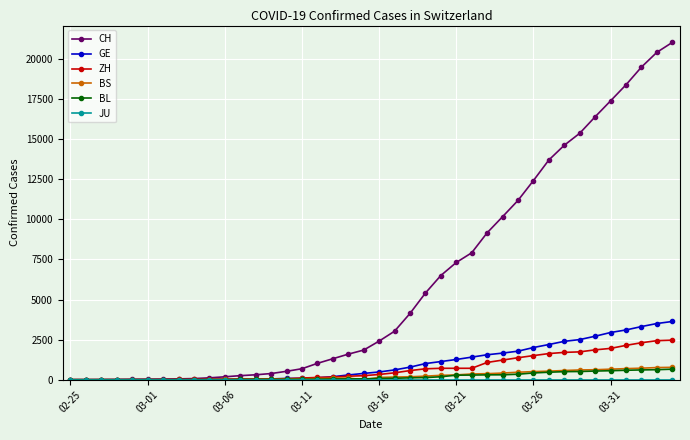

Which series has the widest spread of values?

CH